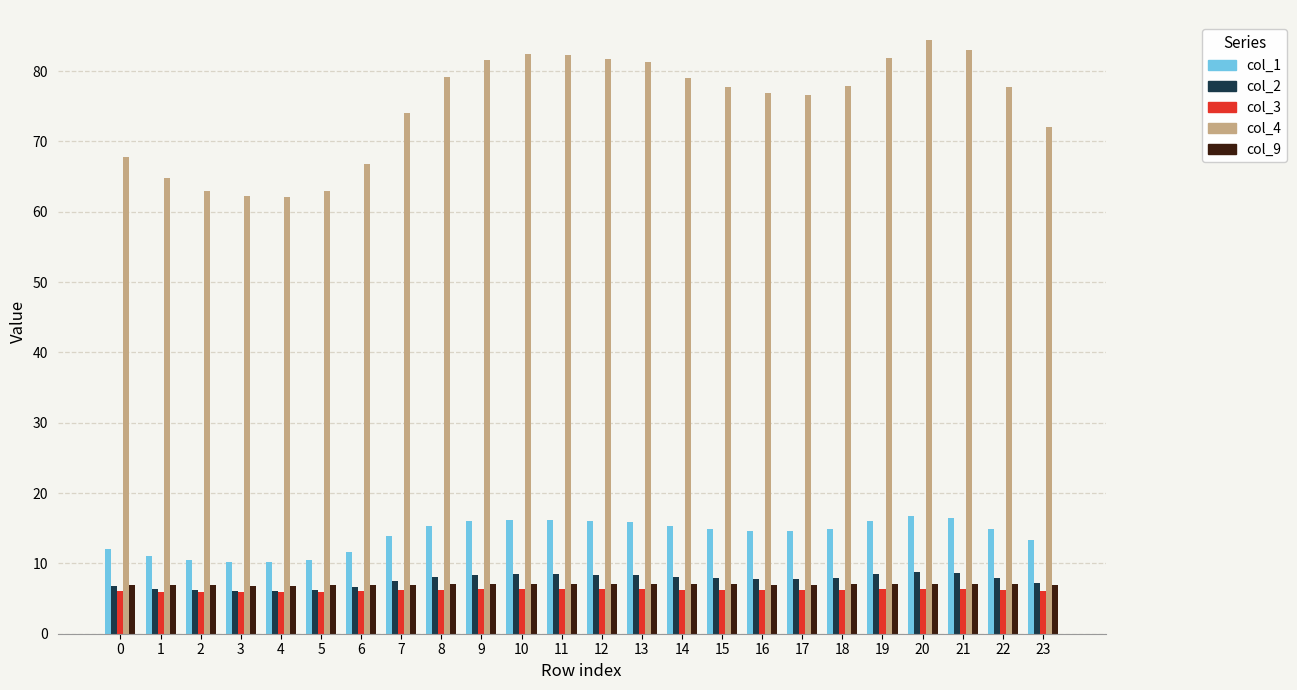

What is the difference between the highest and lowest values at 13?

74.9